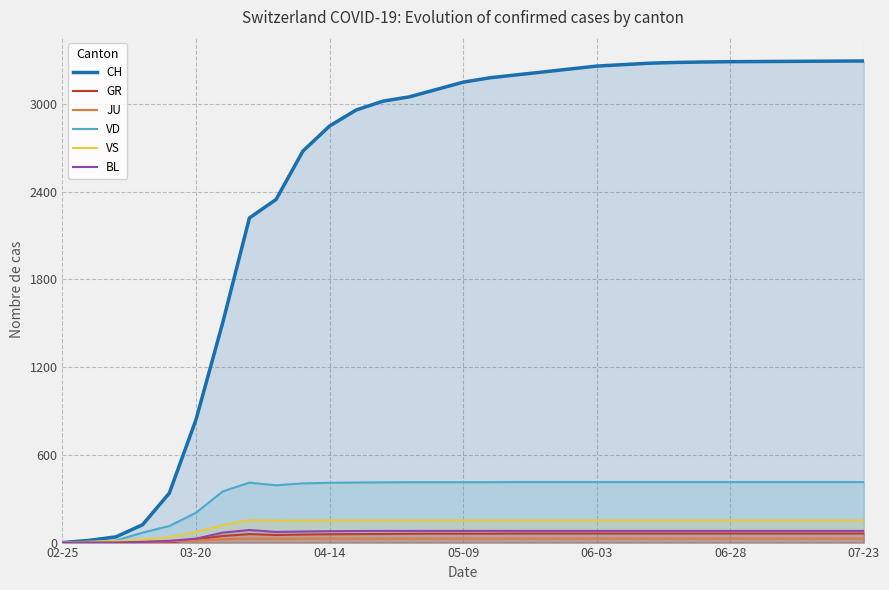

True or false: VS and JU cross at least once.

False